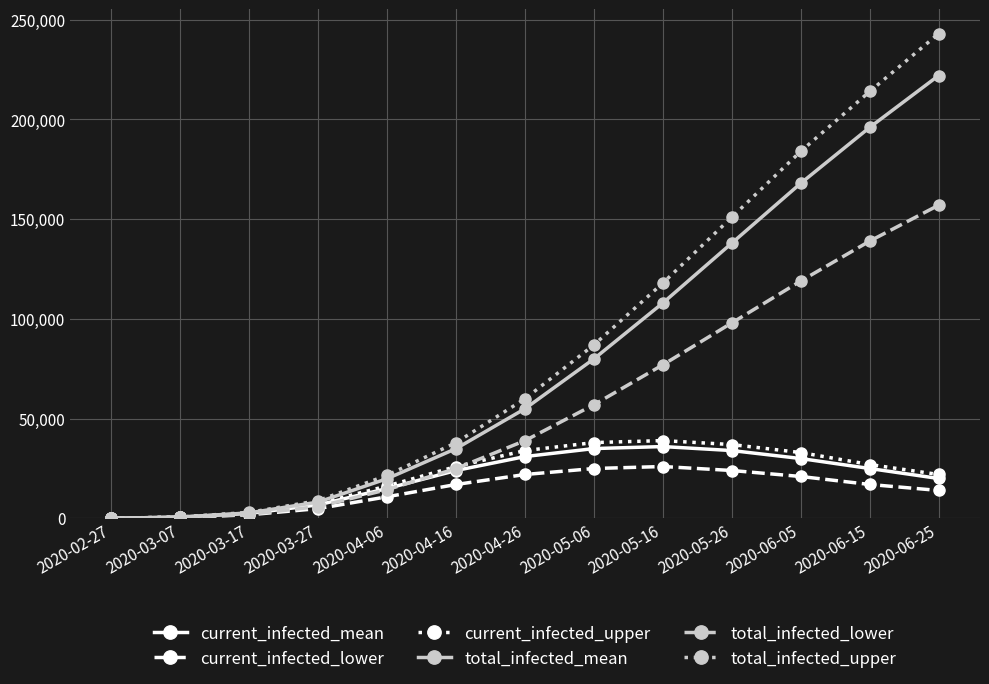

True or false: current_infected_mean has more than 0 interior local peaks.

True